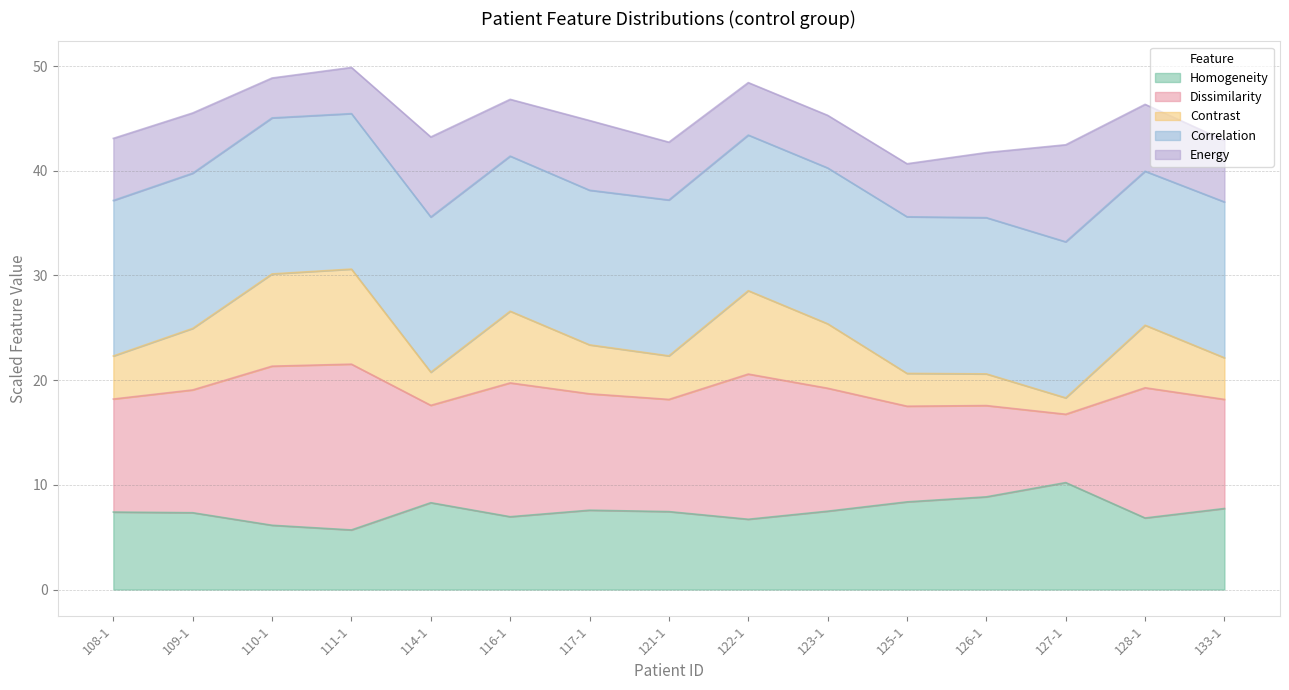

What is the maximum value for Homogeneity?

10.2